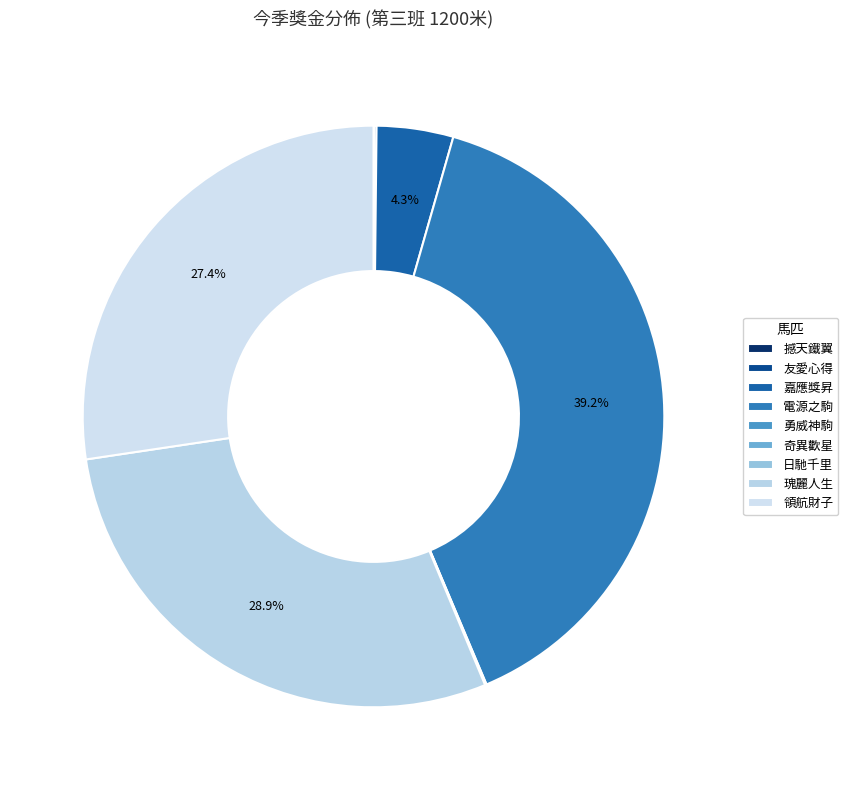

Is it true that 領航財子 is 15% of the pie?

False